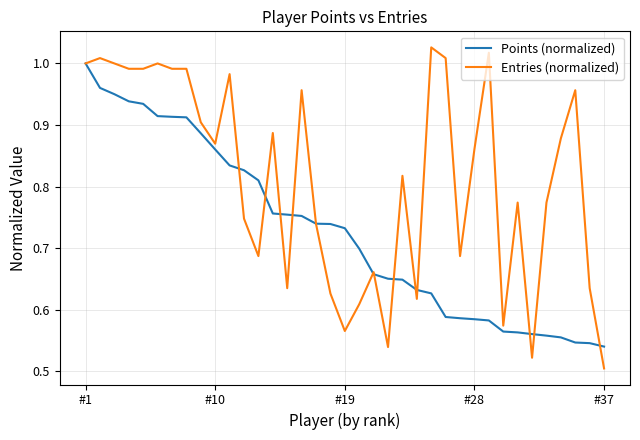

List the series in order of their overall mean, highest first.

Entries (normalized), Points (normalized)